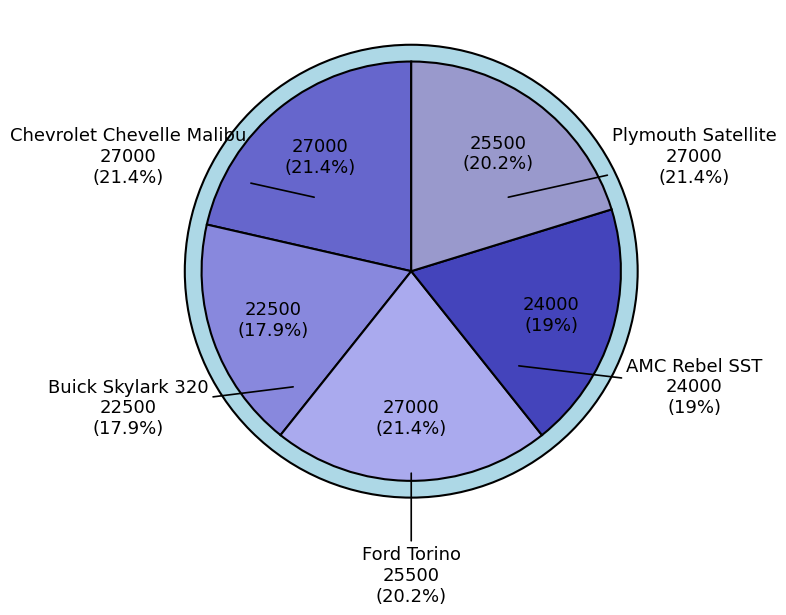

Count the number of slices in the pie.

5